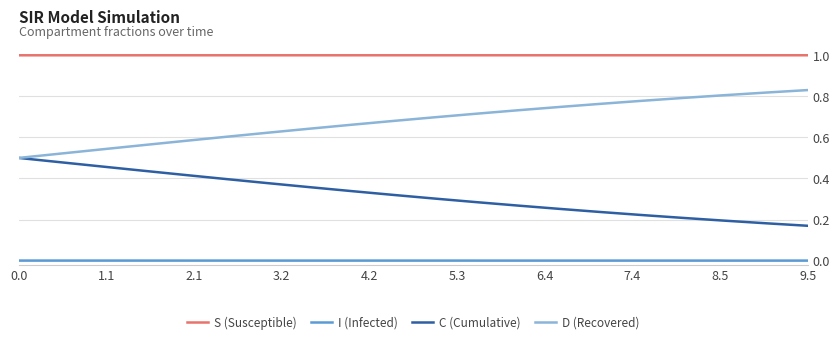

What is the maximum value shown in the chart?

1.0